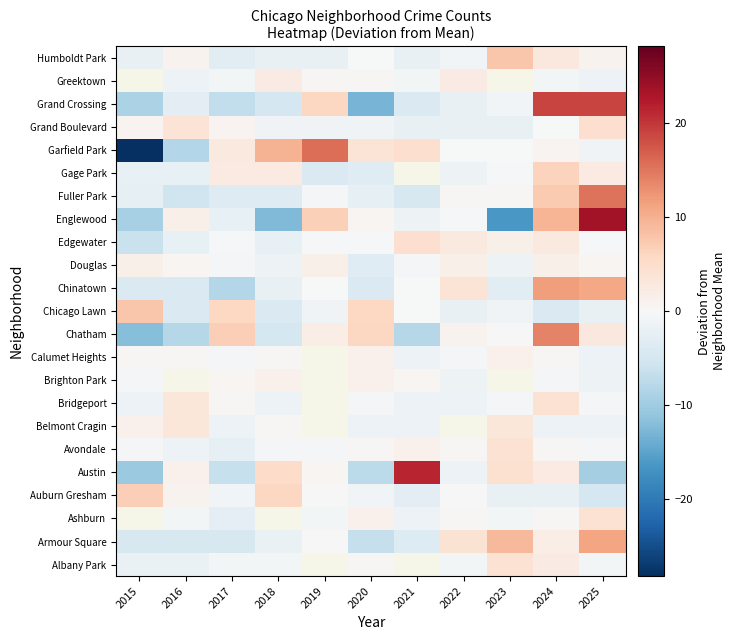

Is it true that Englewood equals -0.2 at 2022?

False